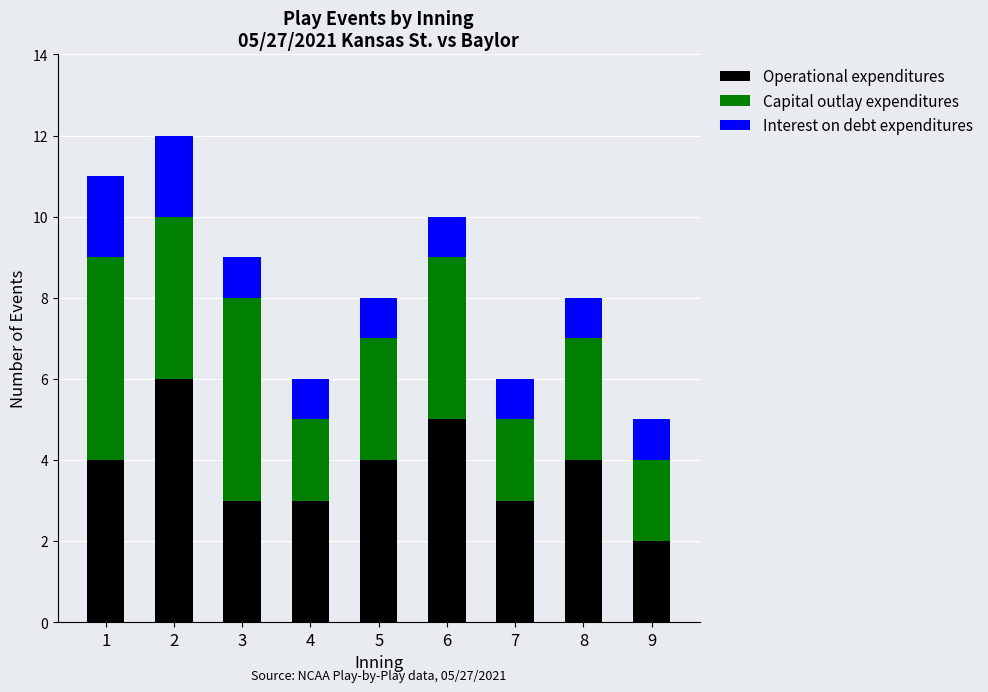

What is the highest value of the Operational expenditures series?

6